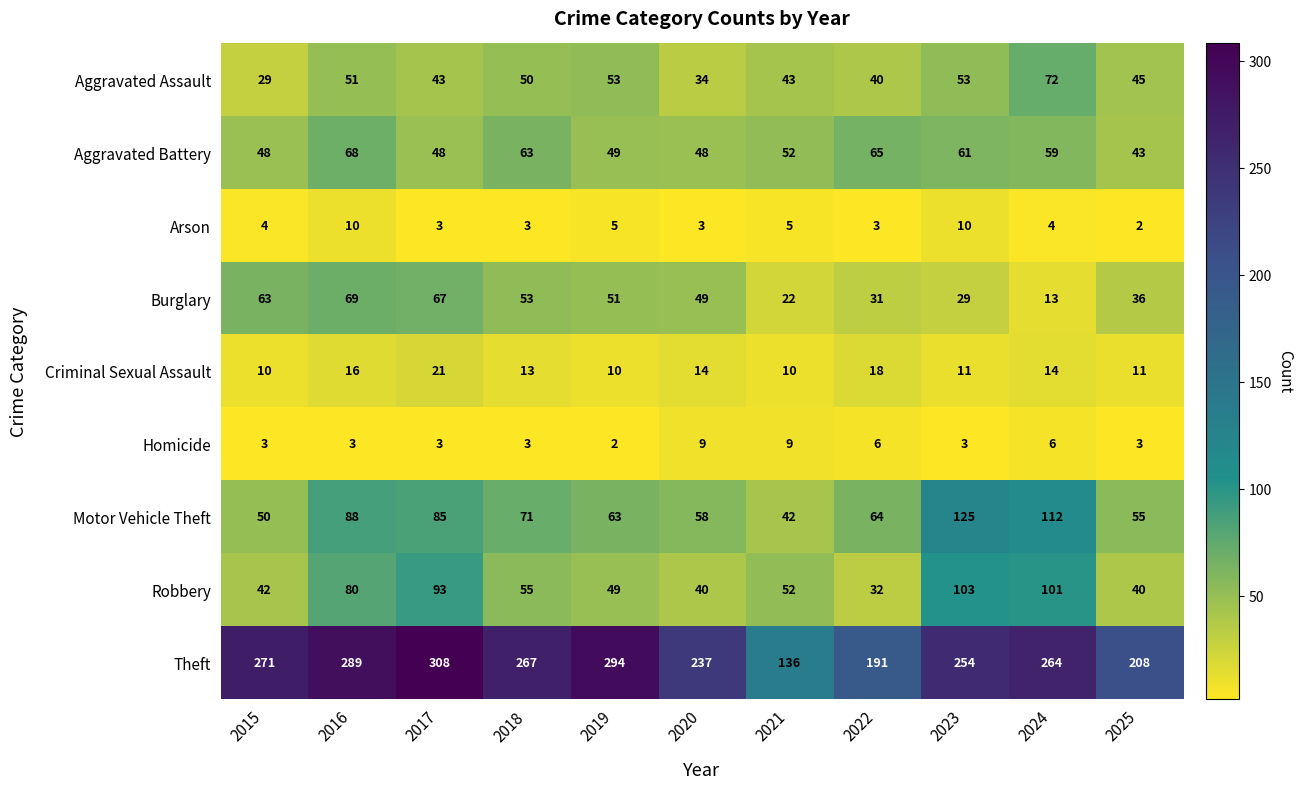

How many categories are shown in the chart?

11